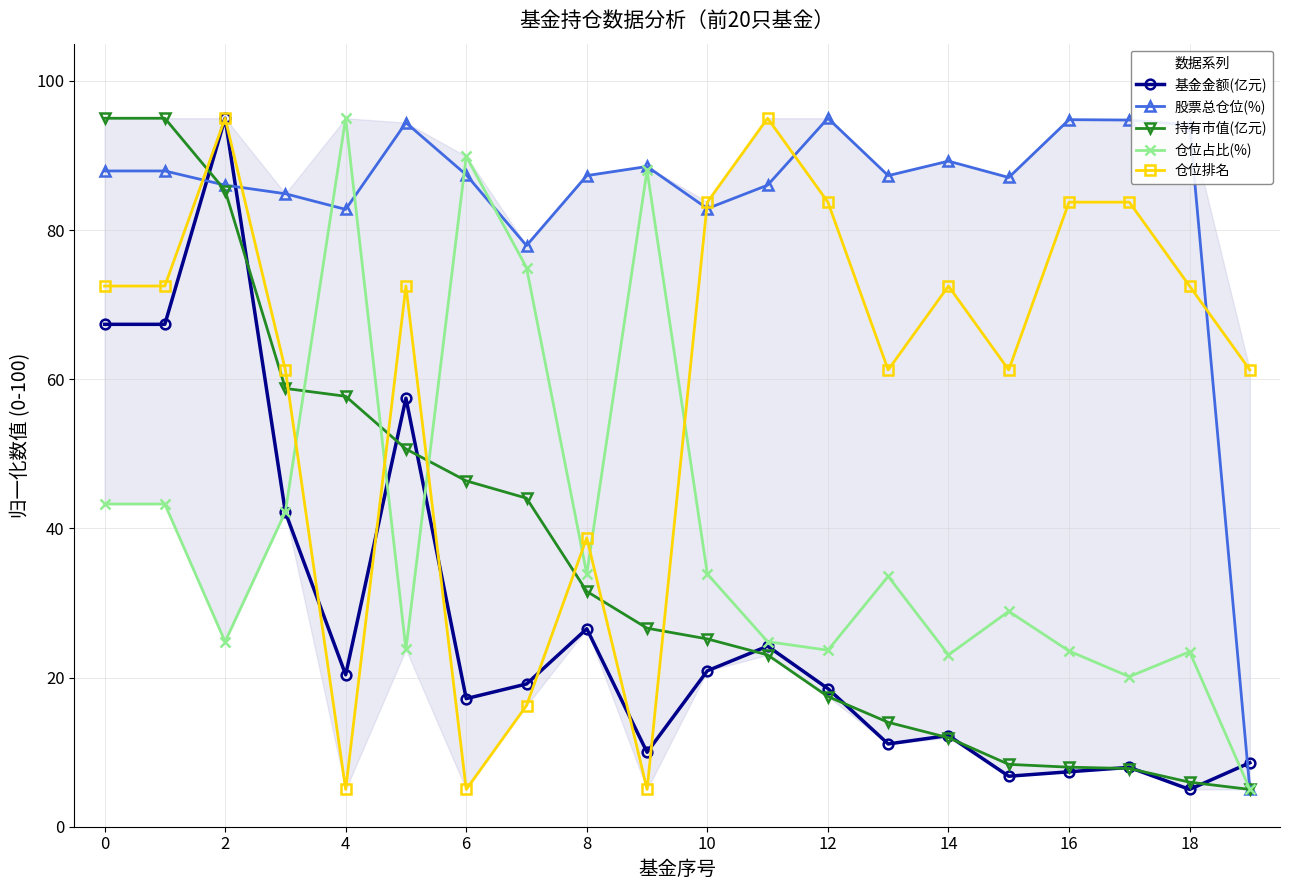

In 仓位占比(%), how many points are higher than both neighbors (excluding endpoints)?

6